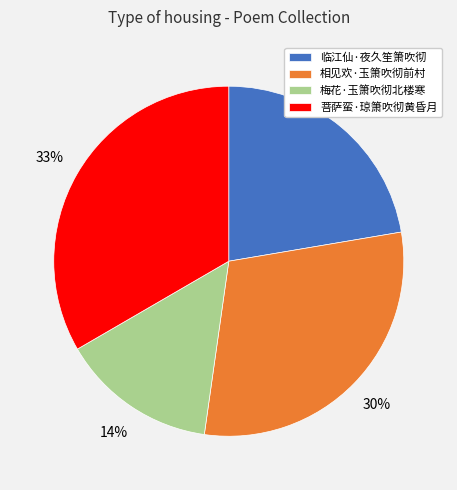

To the nearest percent, what is the difference between the 梅花·玉箫吹彻北楼寒 and 相见欢·玉箫吹彻前村 slice percentages?

16%